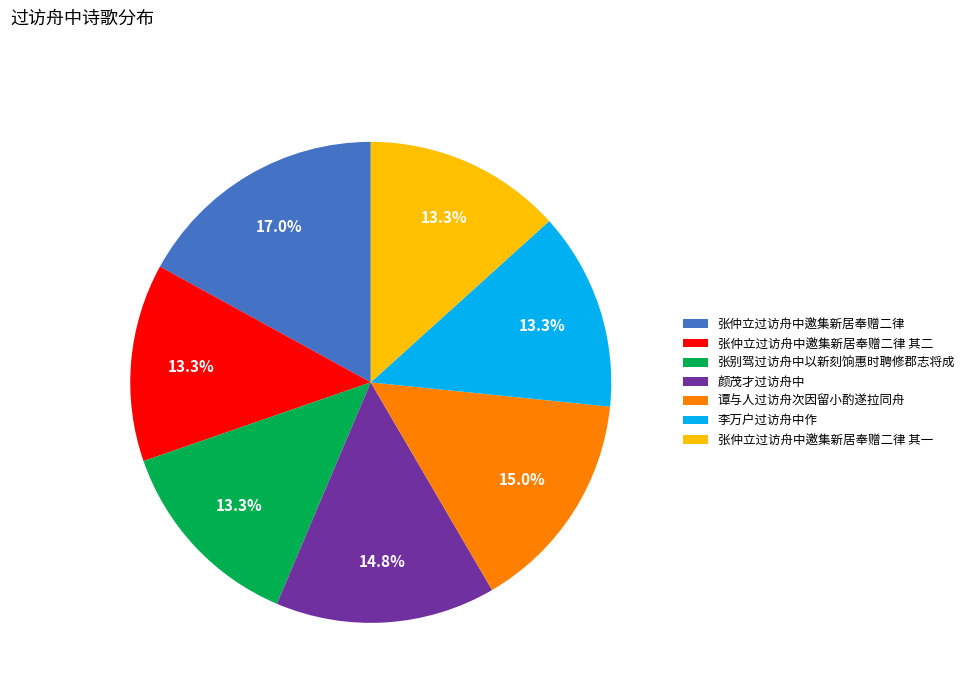

What is the largest slice in the pie chart?

张仲立过访舟中邀集新居奉赠二律